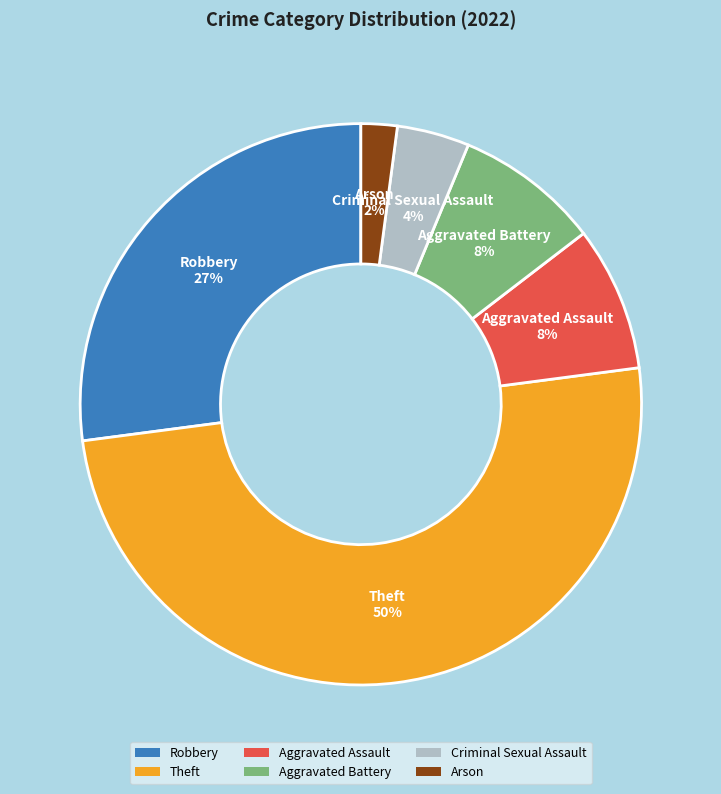

The Robbery slice represents 27% of the pie. True or false?

True